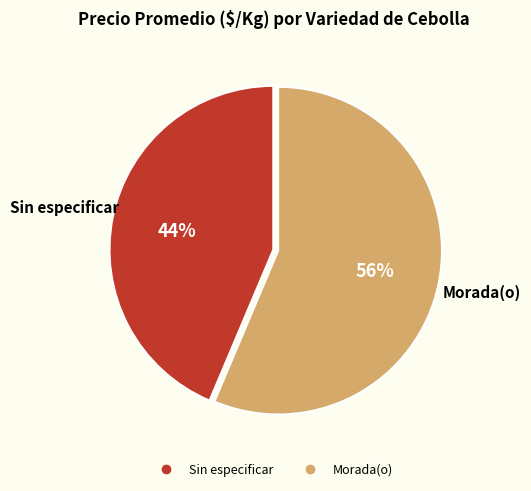

What is the ratio of the value at Sin especificar to the value at Morada(o)?

0.8